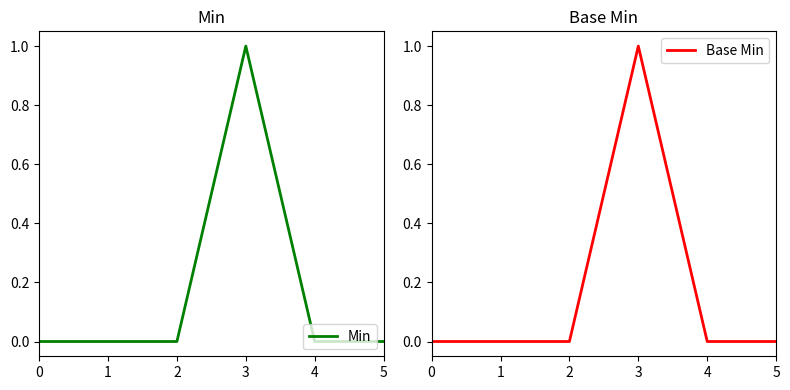

How many values in Base Min are above zero?

1